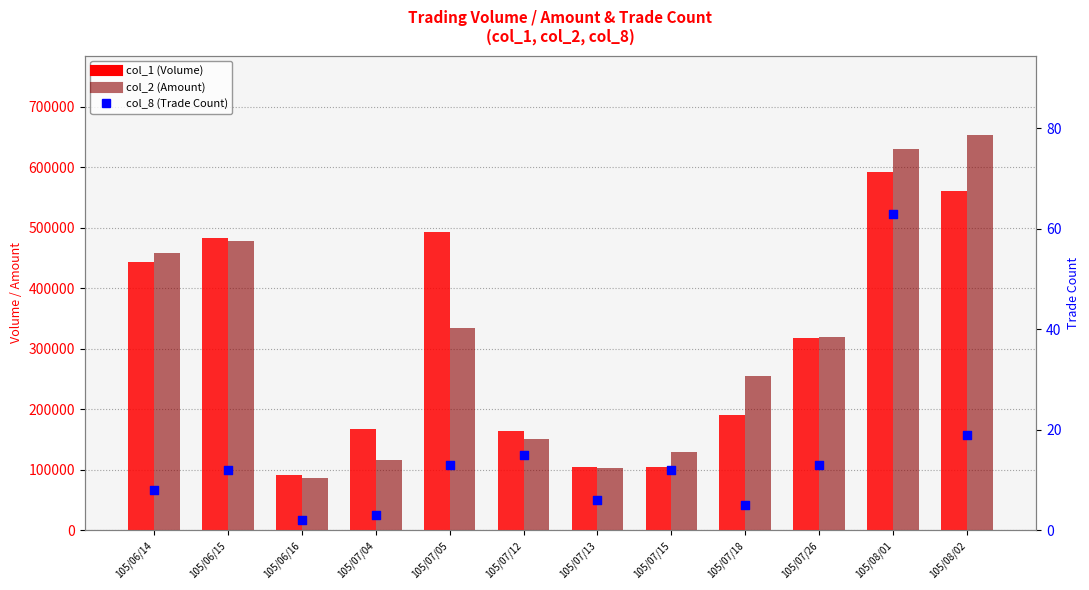

What are all the series names shown in the legend?

col_1 (Volume), col_2 (Amount), col_8 (Trade Count)